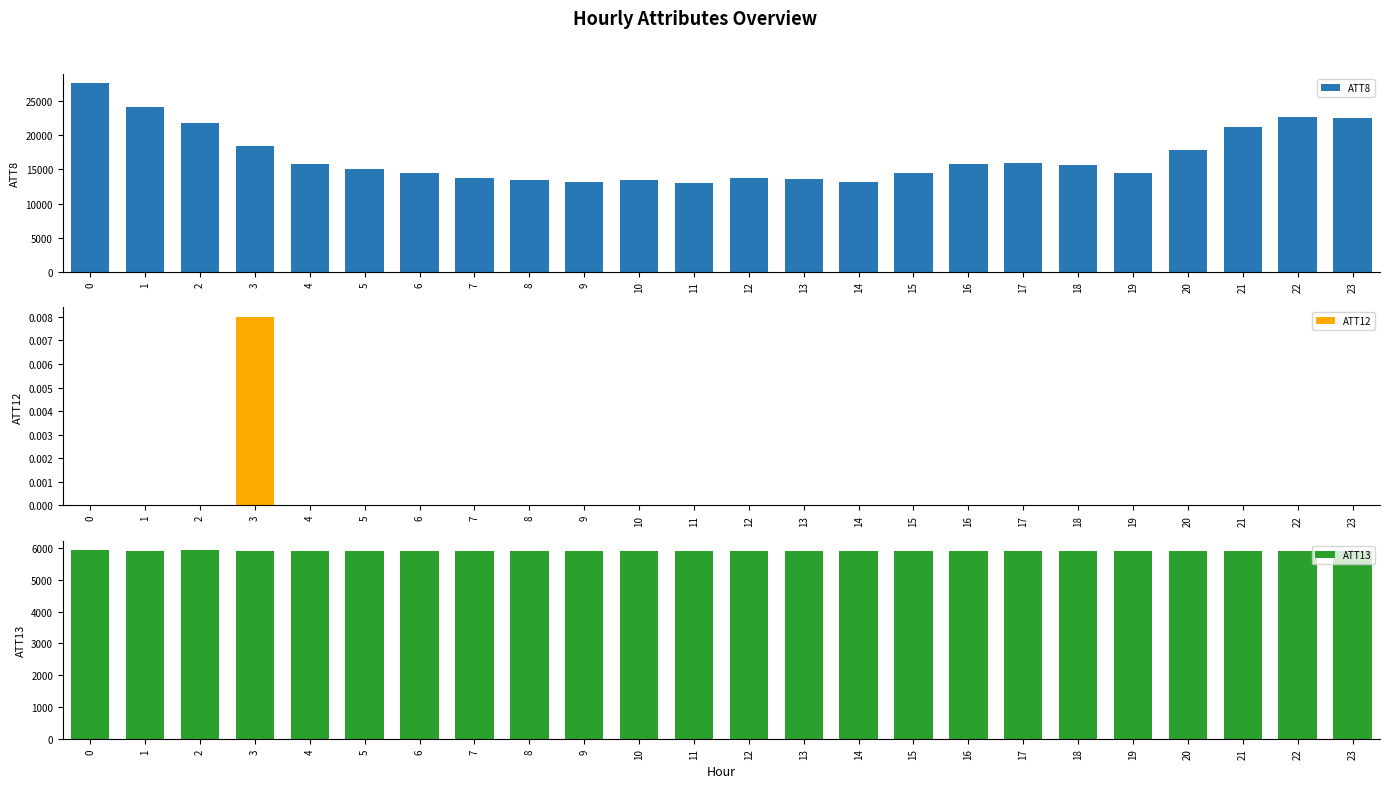

Reading left to right, extract all data points from this chart.

ATT8: 27600.0	24200.0	21800.0	18500.0	15800.0	15100.0	14400.0	13800.0	13500.0	13100.0	13500.0	13000.0	13800.0	13600.0	13200.0	14500.0	15800.0	15900.0	15600.0	14500.0	17900.0	21200.0	22700.0	22600.0
ATT12: 0.0	0.0	0.0	0.0	0.0	0.0	0.0	0.0	0.0	0.0	0.0	0.0	0.0	0.0	0.0	0.0	0.0	0.0	0.0	0.0	0.0	0.0	0.0	0.0
ATT13: 5922.3	5912.3	5923.7	5913.1	5911.2	5915.2	5911.2	5903.7	5895.4	5901.0	5898.4	5898.1	5902.4	5903.0	5900.7	5894.7	5899.1	5899.5	5897.5	5900.4	5899.3	5904.4	5902.7	5902.3